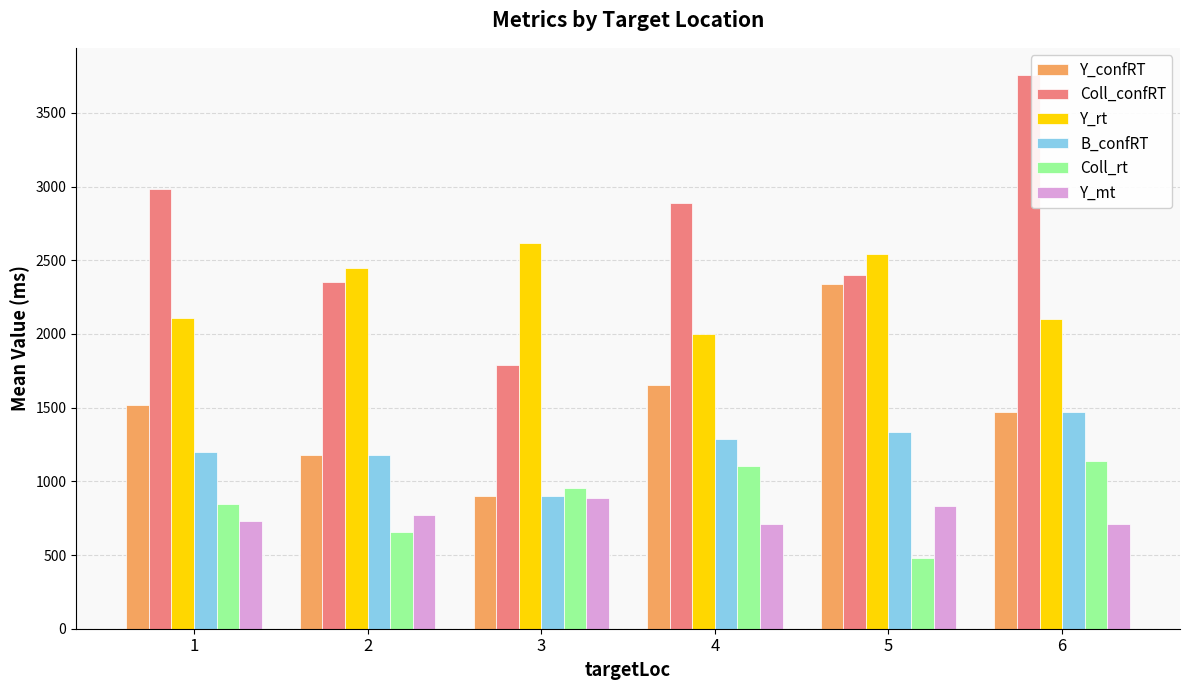

What is the value of the Y_rt bar at the 2nd from the left?

2446.7